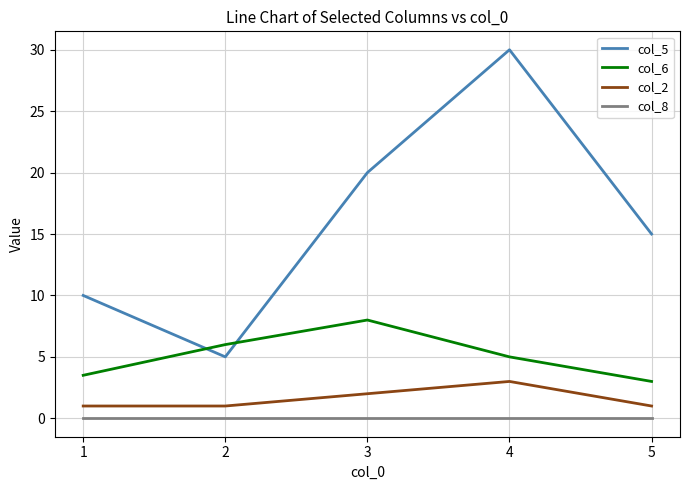

At 5, list the series in order from largest to smallest.

col_5, col_6, col_2, col_8